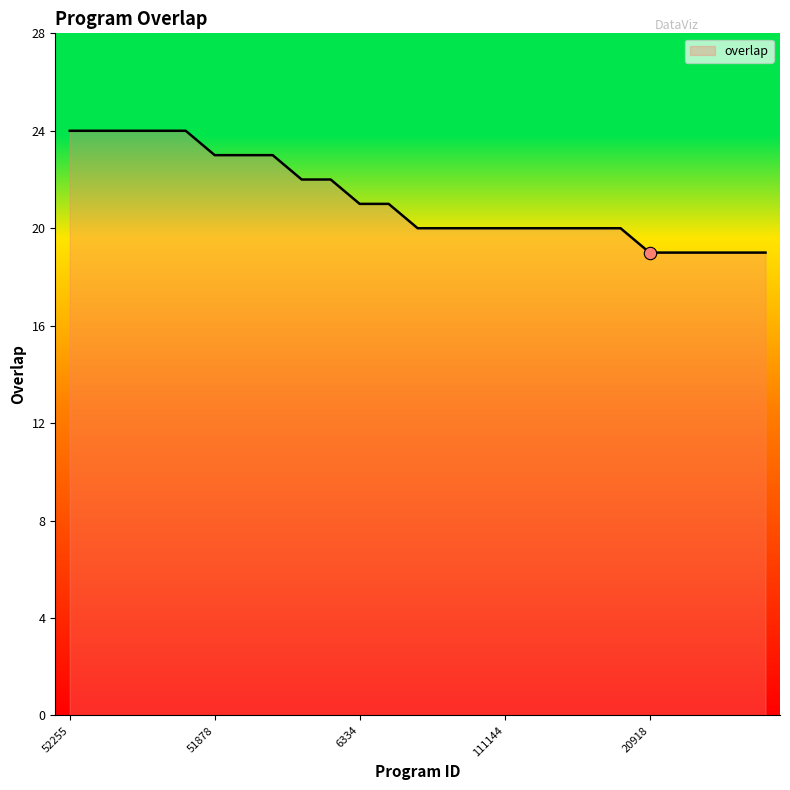

What is the difference between the maximum and minimum values?

5